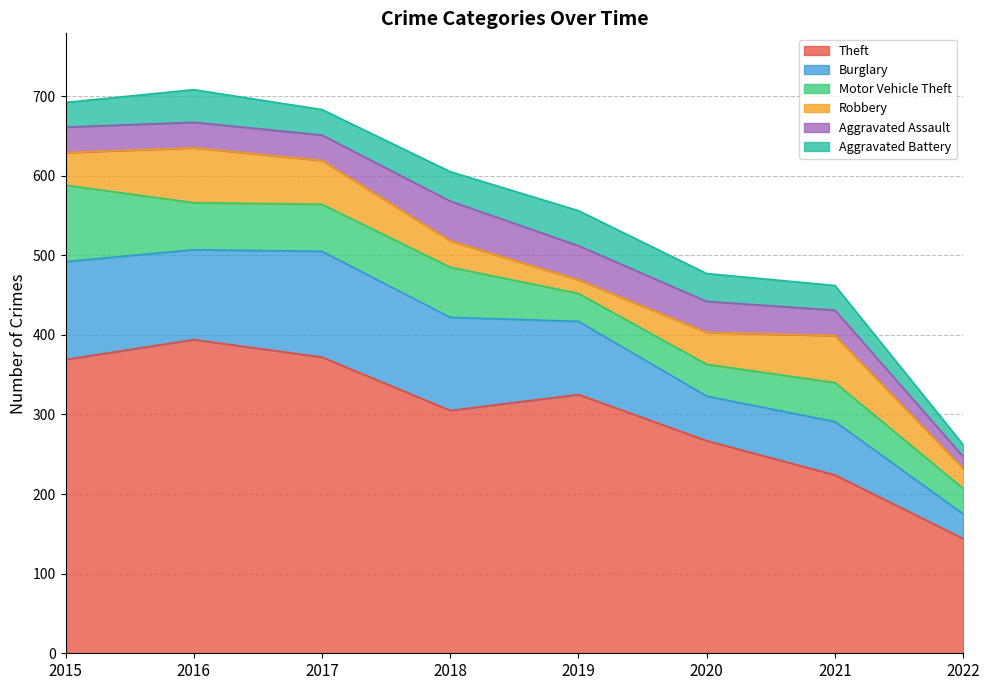

Rank the series by their maximum value, from lowest to highest.

Aggravated Battery, Aggravated Assault, Robbery, Motor Vehicle Theft, Burglary, Theft